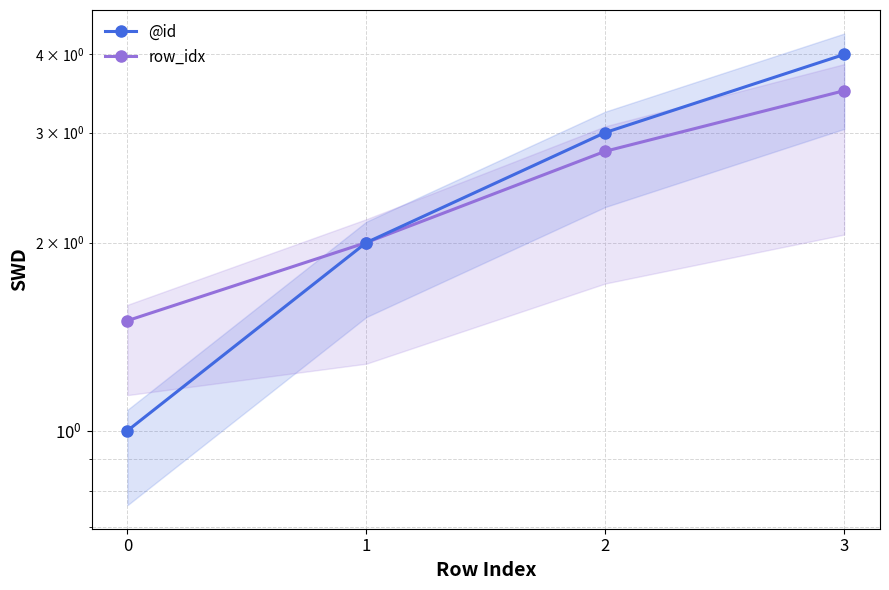

Which series has the widest spread of values?

@id